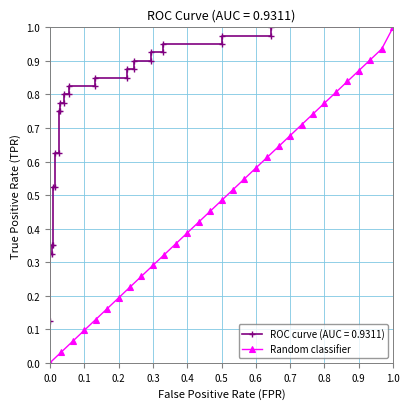

True or false: Random classifier has more than 0 interior local peaks.

False